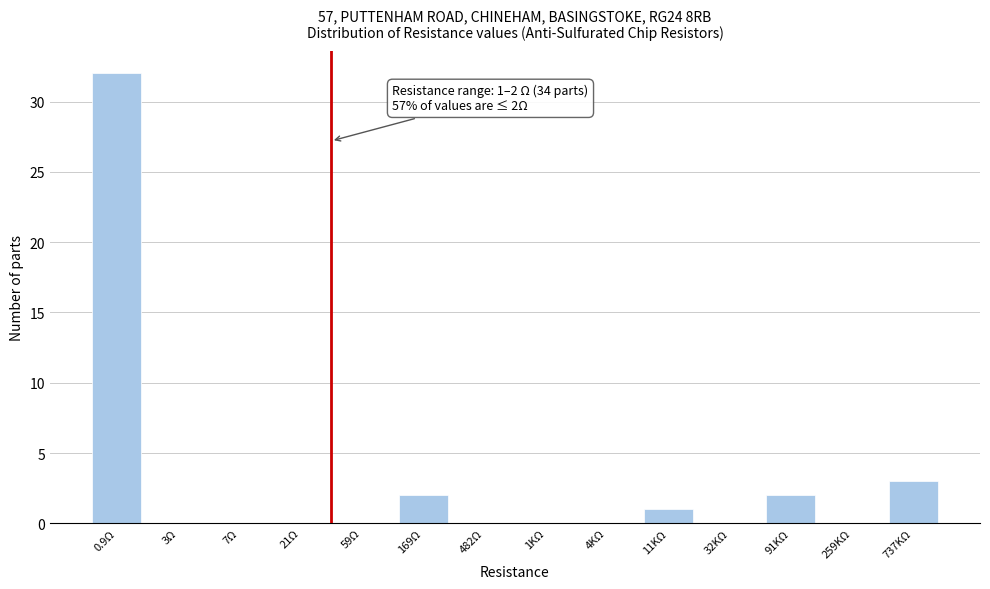

Reading right to left, extract all data points from this chart.

737KΩ=3	259KΩ=0	91KΩ=2	32KΩ=0	11KΩ=1	4KΩ=0	1KΩ=0	482Ω=0	169Ω=2	59Ω=0	21Ω=0	7Ω=0	3Ω=0	0.9Ω=32